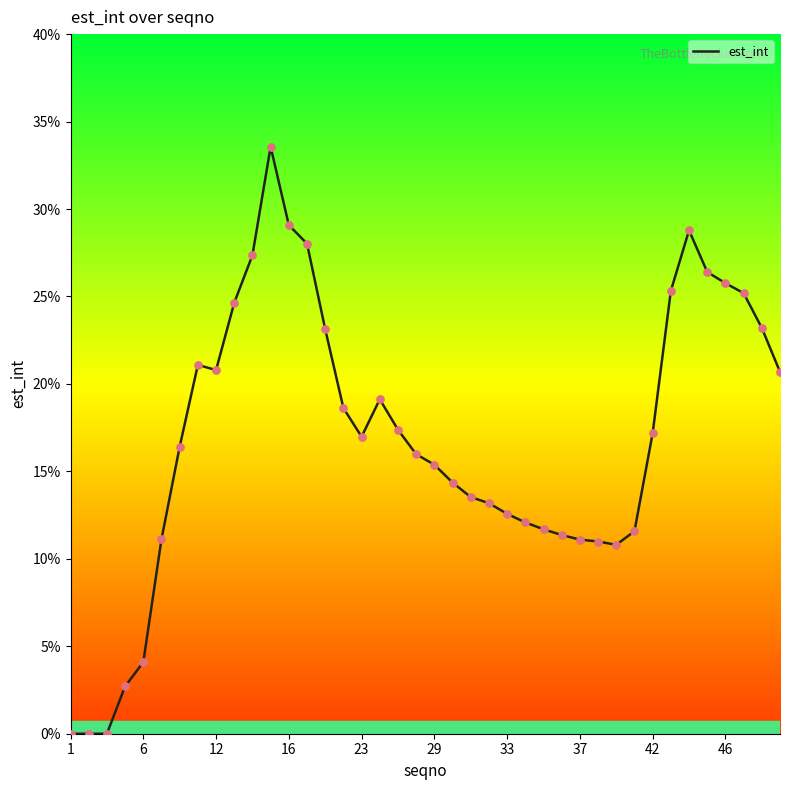

What is the maximum value shown in the chart?

33.6